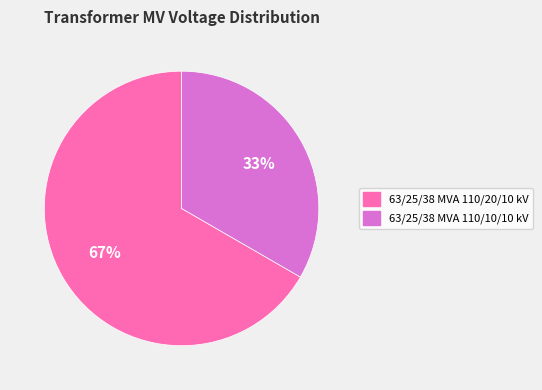

The 63/25/38 MVA 110/20/10 kV slice represents 67% of the pie. True or false?

True